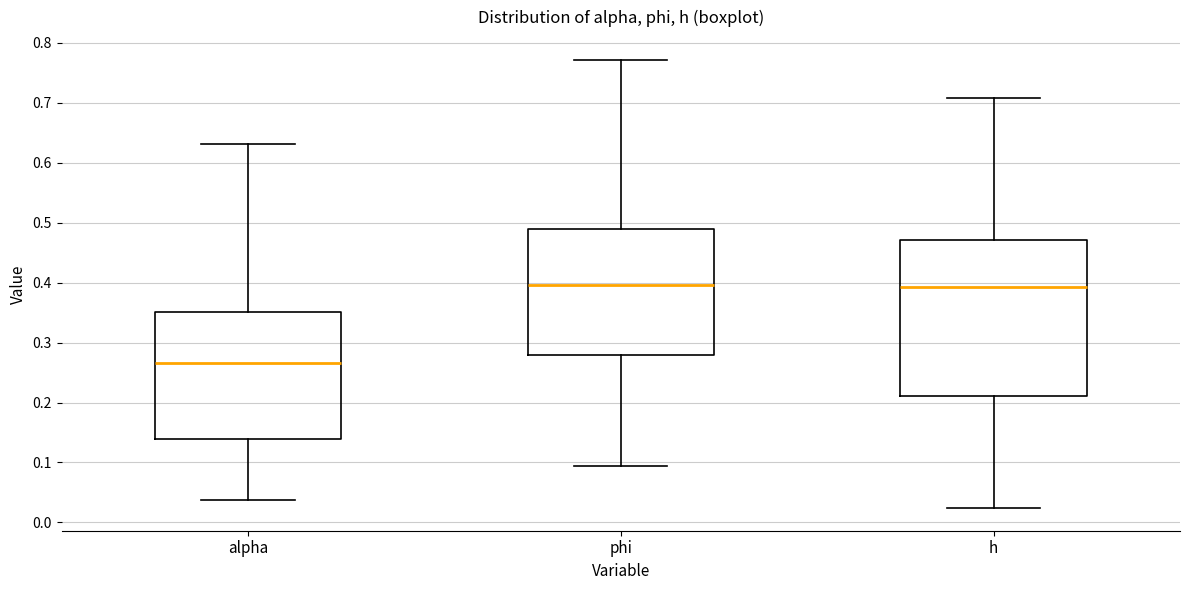

Reading left to right, transcribe this box plot: for each box, give where its median line is, the range the box spans, and where its two whiskers end, as read against the y-axis. The values are not printed on the chart, so give them approximately, as read against the axis.

alpha: median 0.27, box 0.14 to 0.35, whiskers 0.04 to 0.63
phi: median 0.40, box 0.28 to 0.49, whiskers 0.09 to 0.77
h: median 0.39, box 0.21 to 0.47, whiskers 0.02 to 0.71